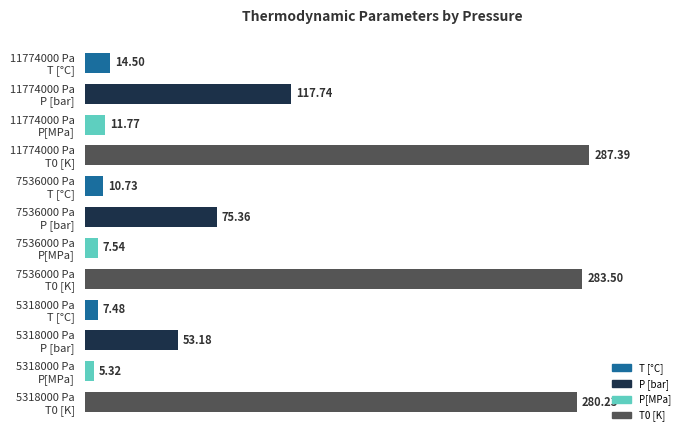

What is the average value?

96.2